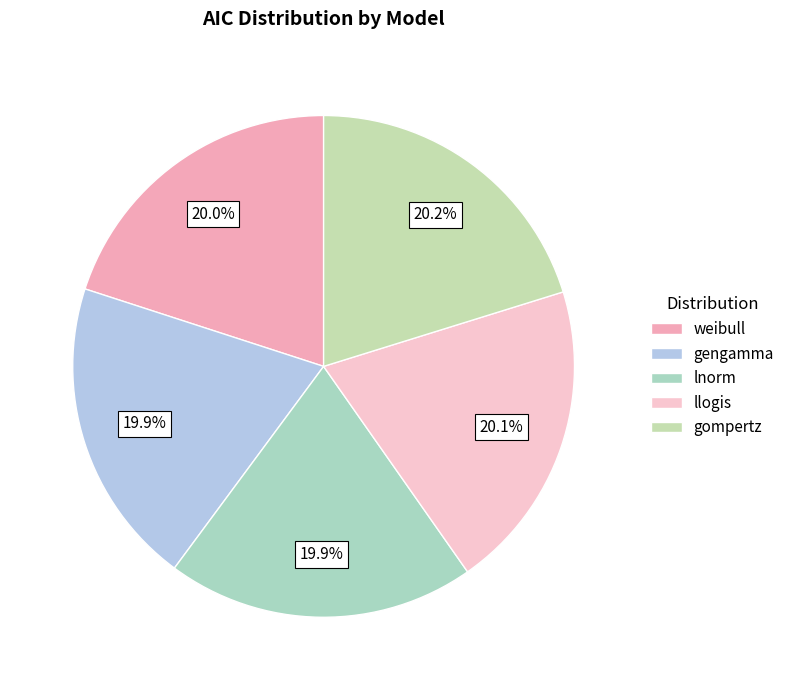

Count the number of slices in the pie.

5